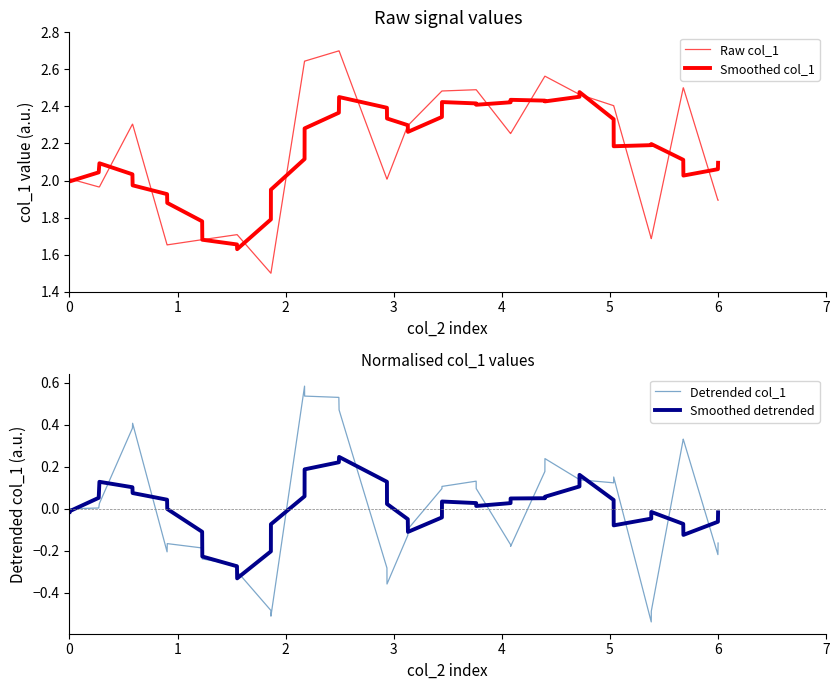

True or false: Smoothed col_1 and Detrended col_1 intersect in this chart.

False